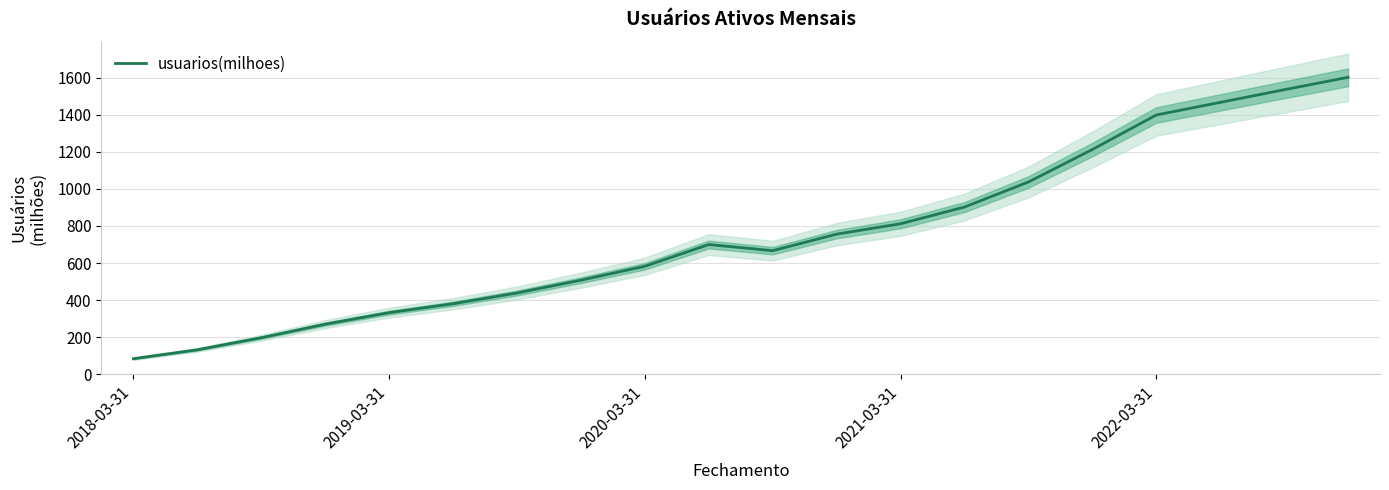

What is the highest value of the usuarios(milhoes) series?

1601